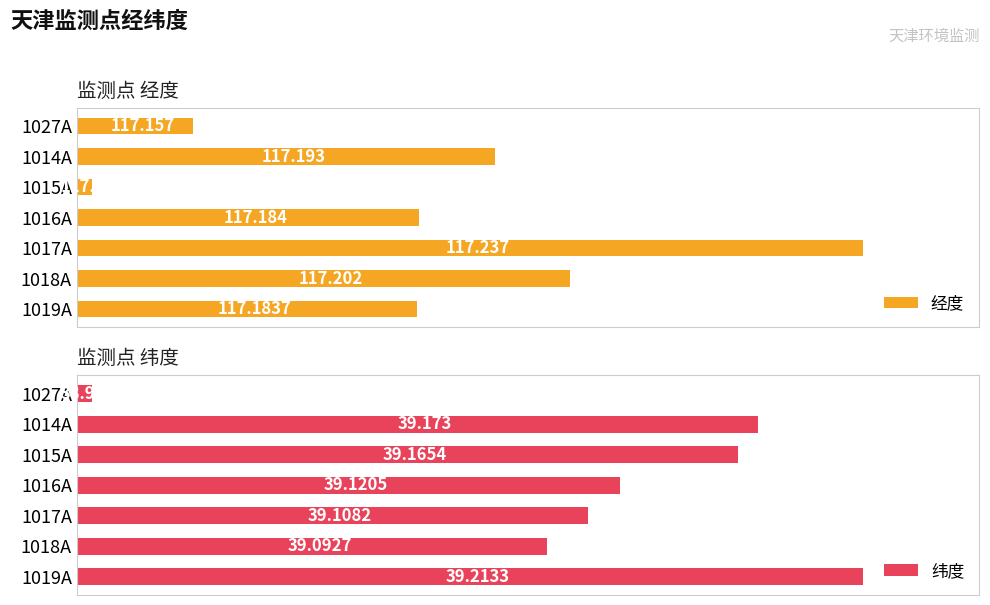

What is the sum of all 经度 values?

820.3